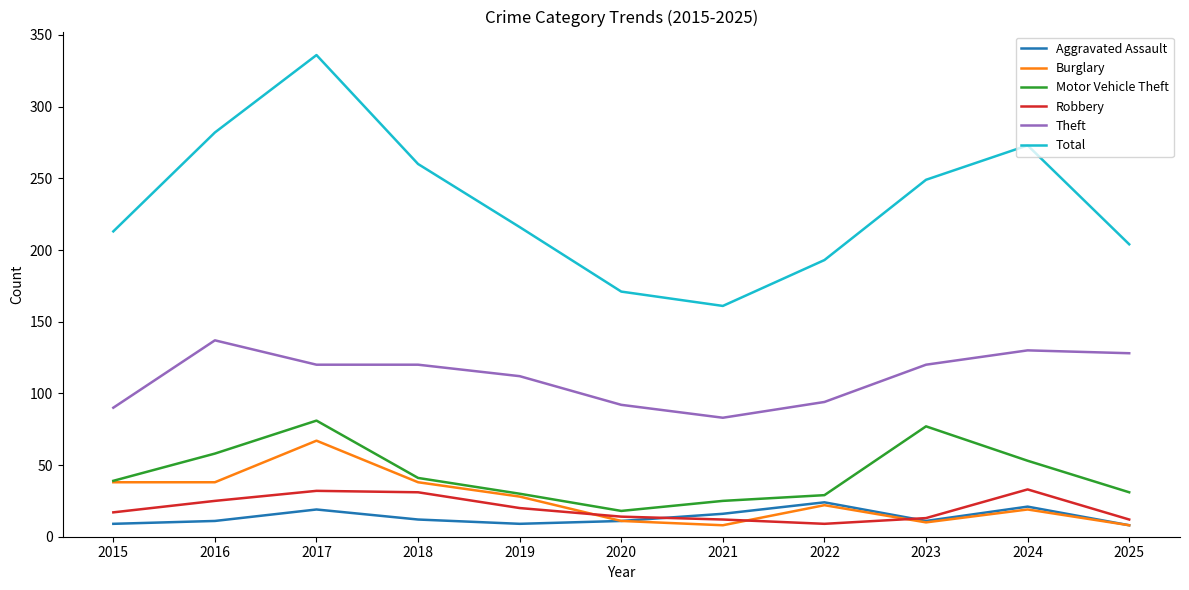

At how many categories does at least one series exceed 133?

11